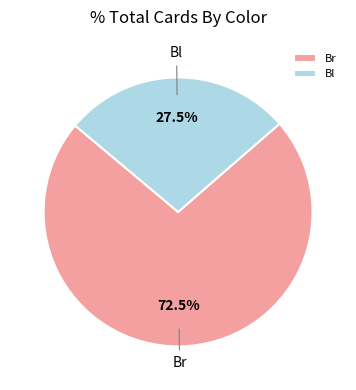

Does any single category account for the majority?

Yes